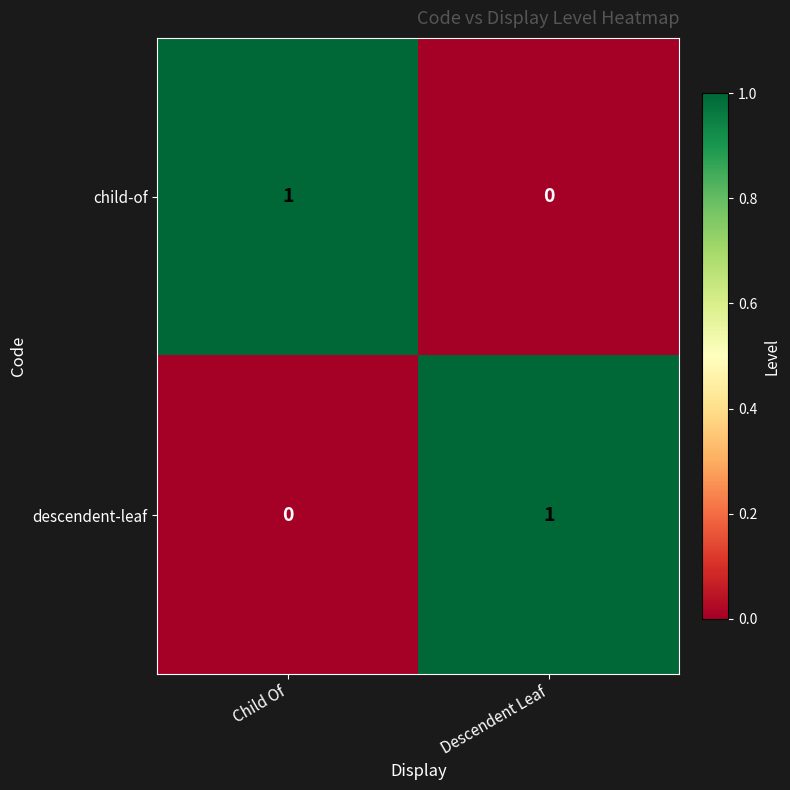

How many distinct data groups are displayed?

2